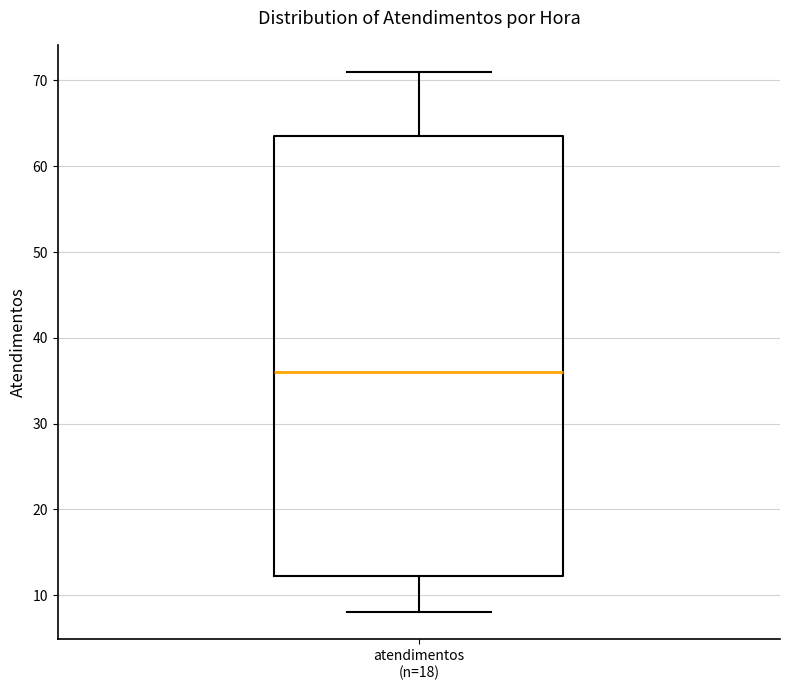

Read this box plot against the y-axis: the position of the median line, the range covered by the box, and the ends of both whiskers. The values are not printed on the chart, so give them approximately, as read against the axis.

median 36, box 12 to 64, whiskers 8 to 71